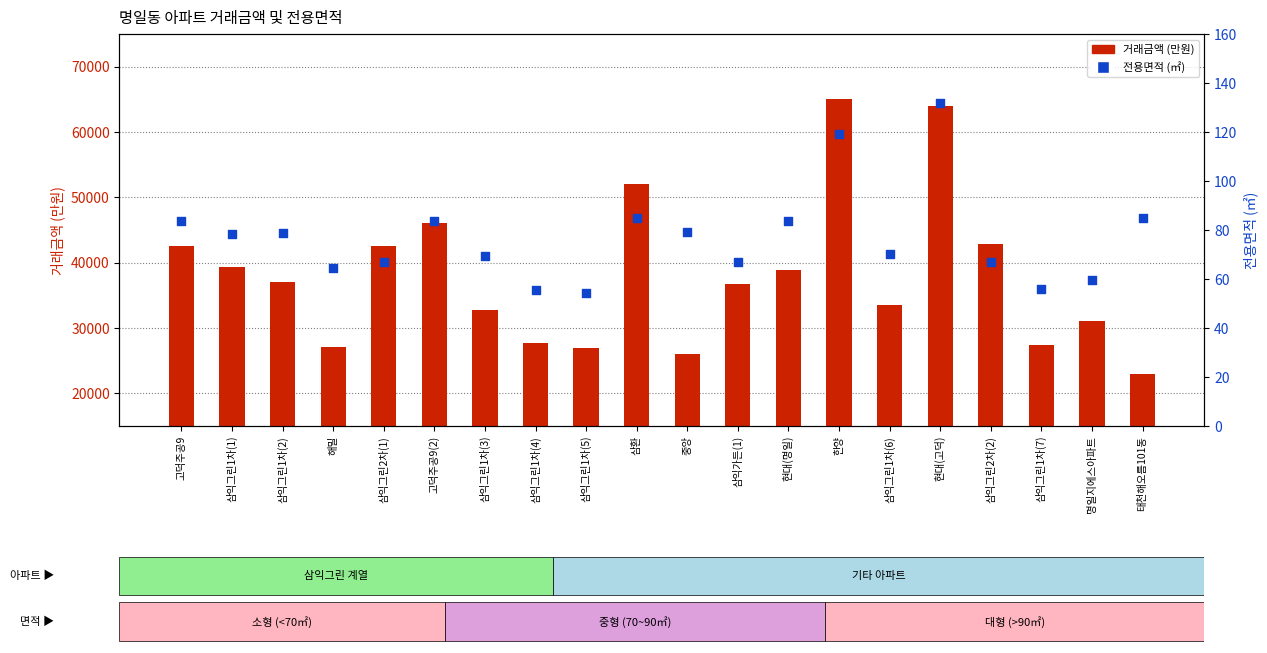

What is the total value across all series at 삼익그린1차(6)?

33570.2